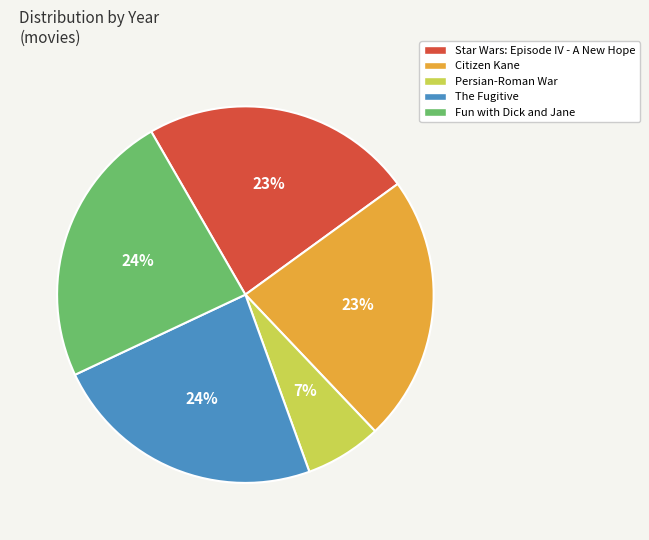

What percentage is the Fun with Dick and Jane slice, to the nearest percent?

24%